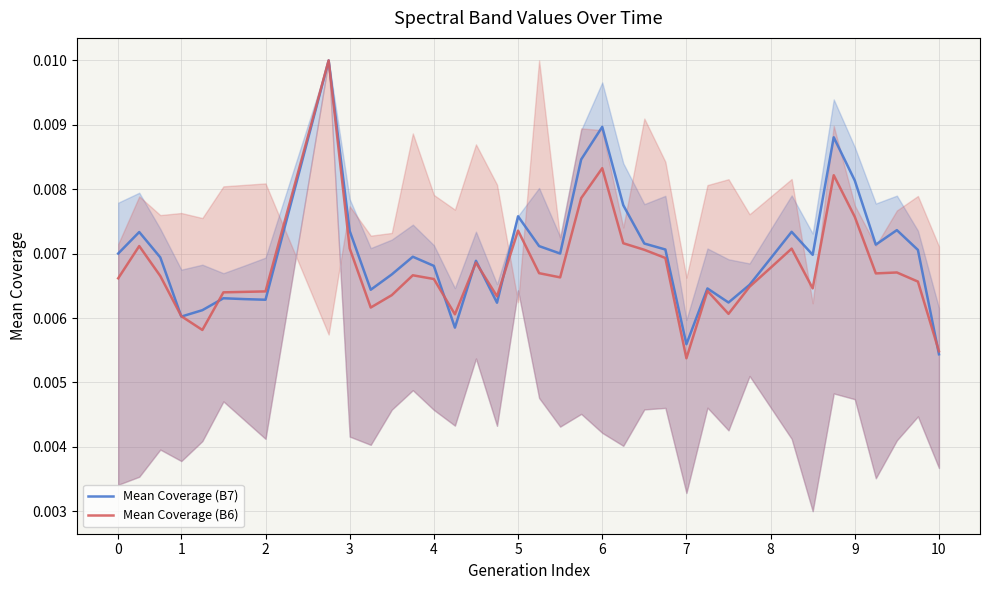

Count the number of categories in the chart.

40